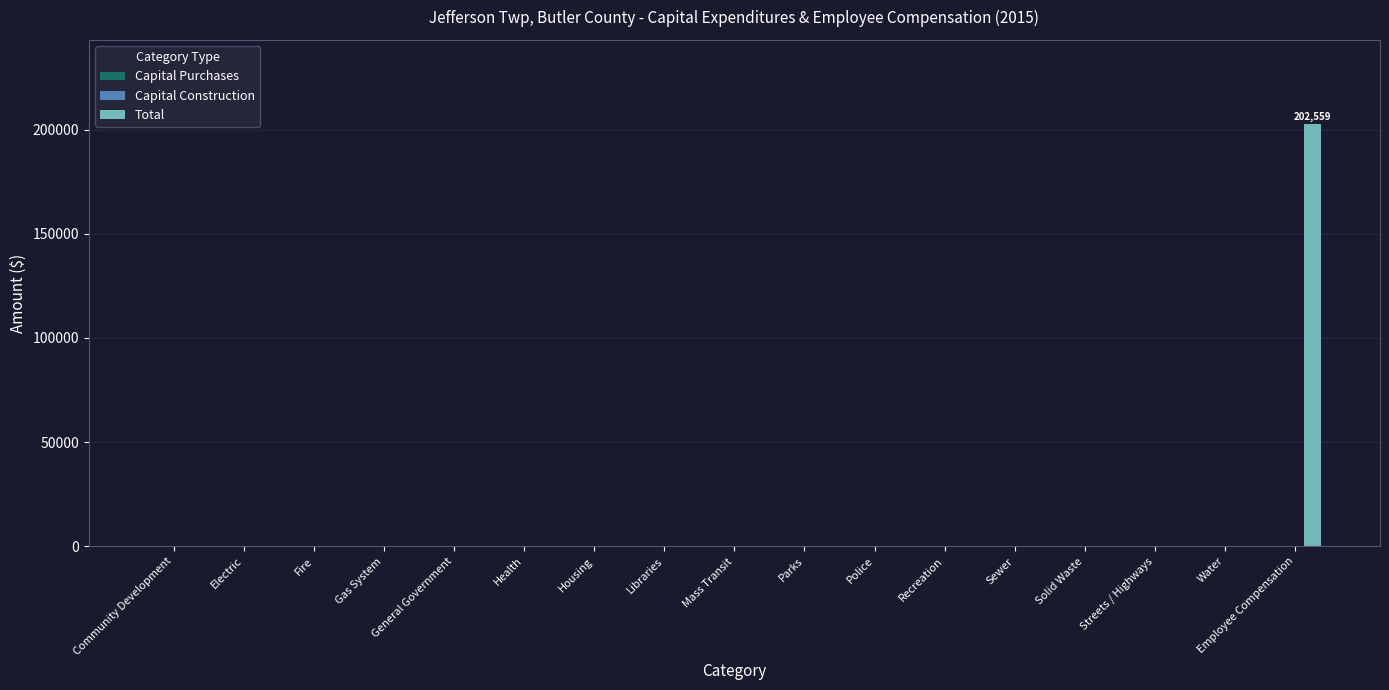

What is the change in value from Housing to Employee Compensation?

+202559